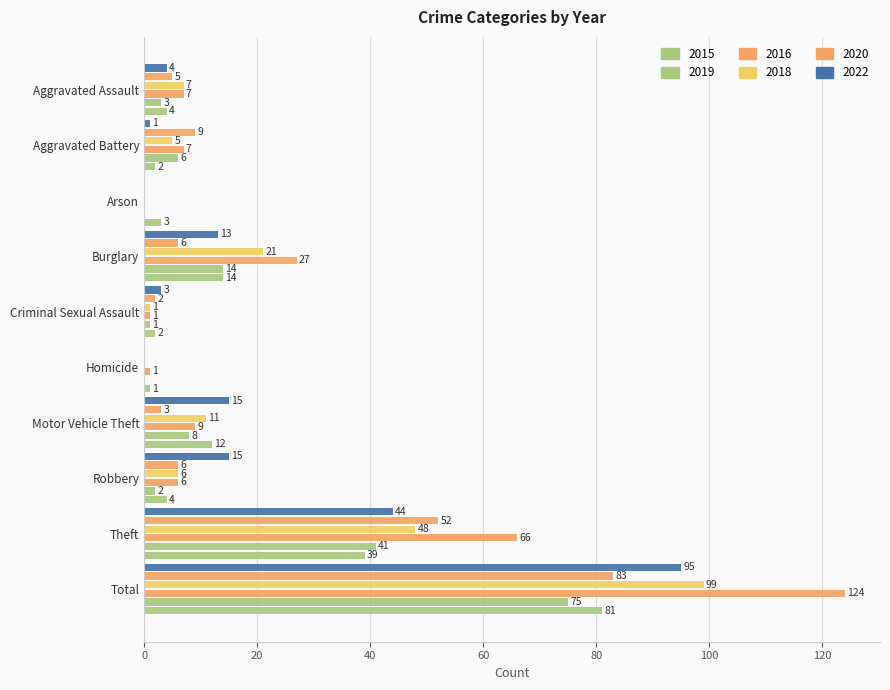

What is the spread (max minus min) of values at Aggravated Assault?

4